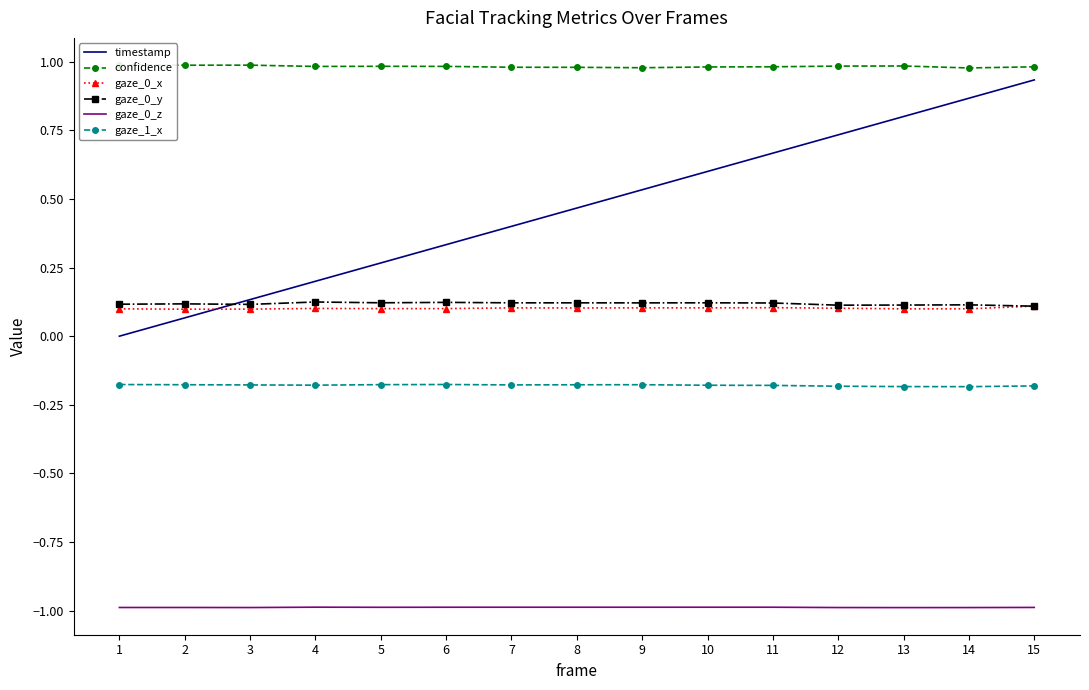

What is the approximate value of confidence at 9?

1.0